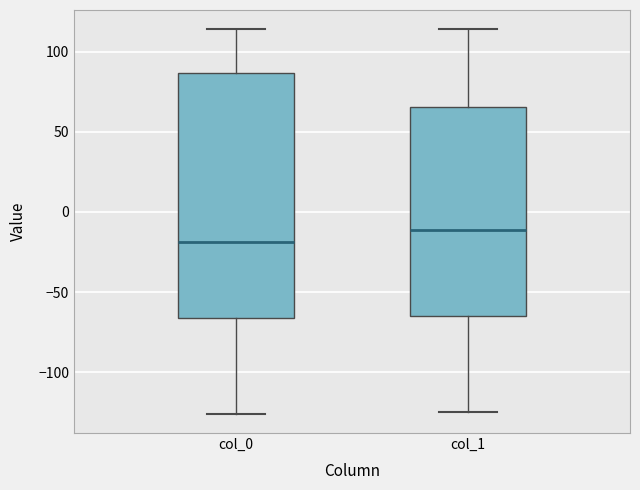

Where is the upper edge of the box for col_1 on the y-axis? The values are not printed on the chart, so give them approximately, as read against the axis.

65